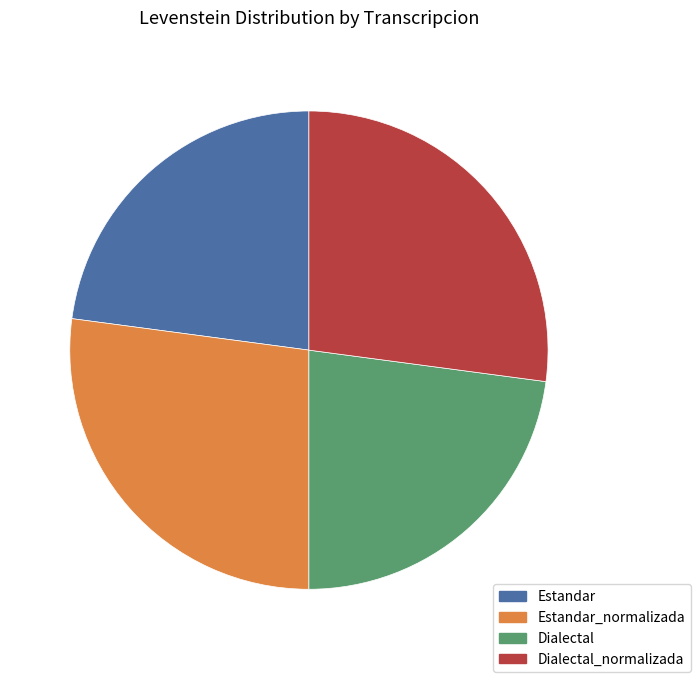

What is the ratio of the value at Estandar_normalizada to the value at Dialectal_normalizada?

1.0